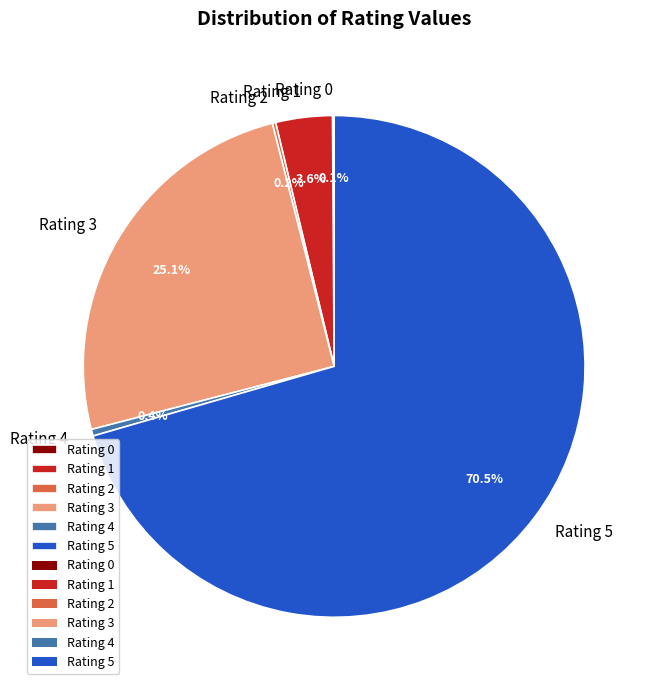

To the nearest percent, what is the difference between the largest and smallest slice percentages?

70%